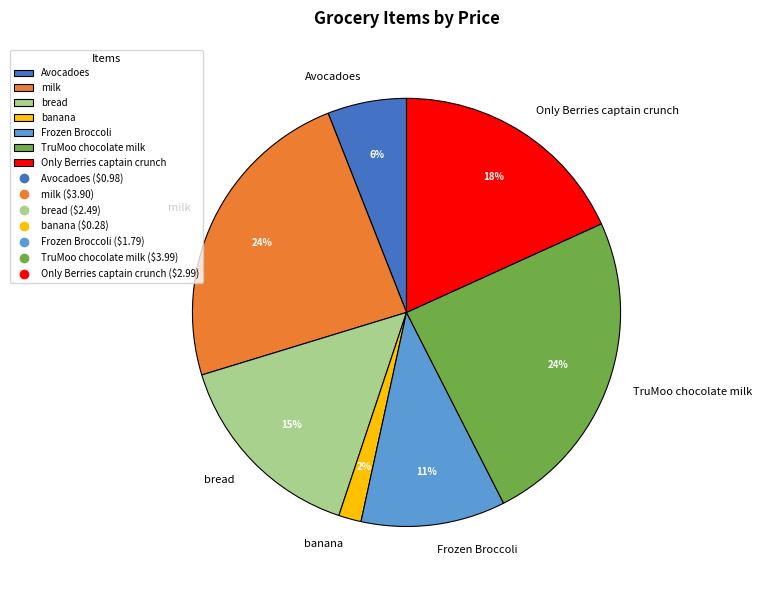

Between Frozen Broccoli and Avocadoes, which is larger?

Frozen Broccoli